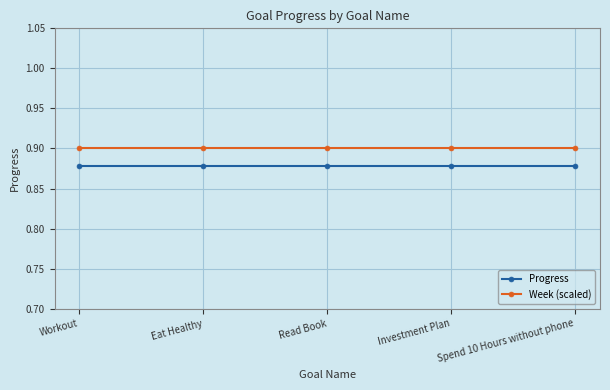

True or false: Week (scaled) and Progress cross at least once.

False